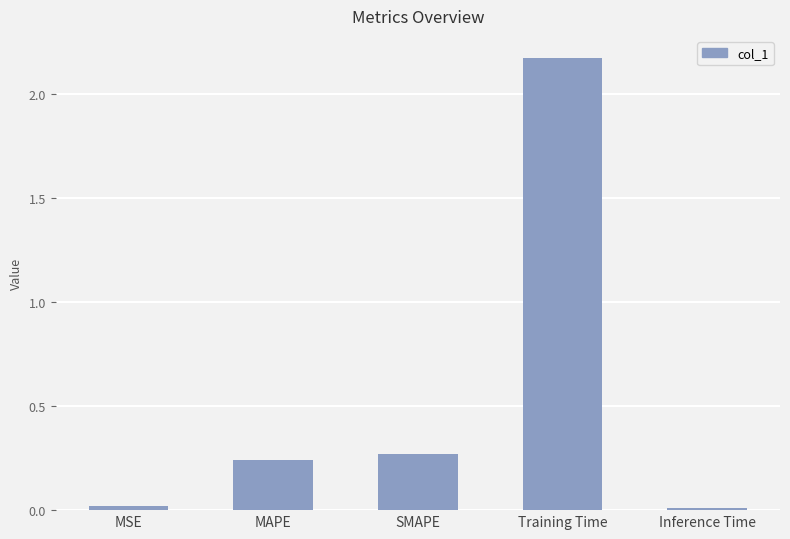

What is the sum of all values?

2.7